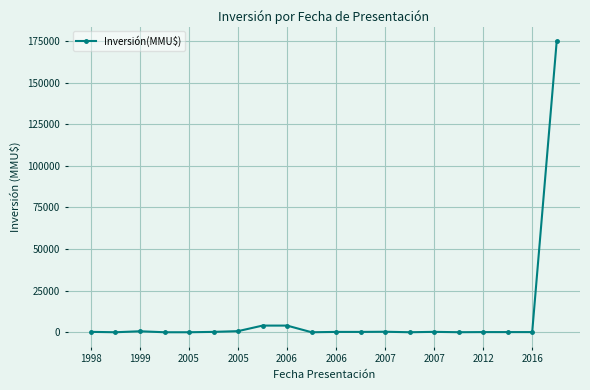

How many data points does each series have?

20